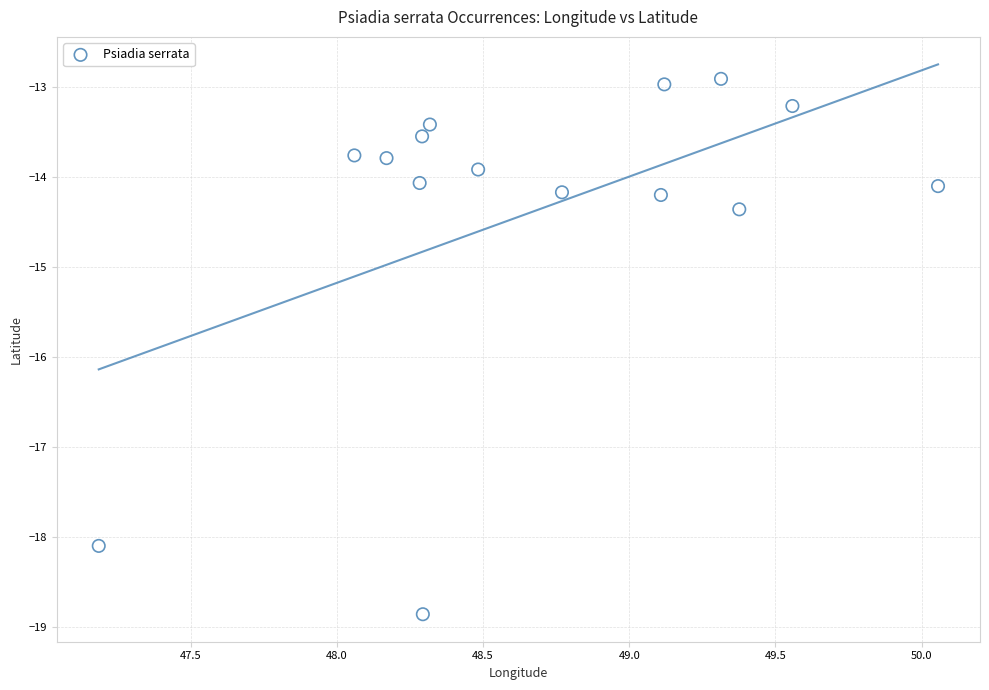

What Y value in the scatter plot is closest to -15?

-14.4